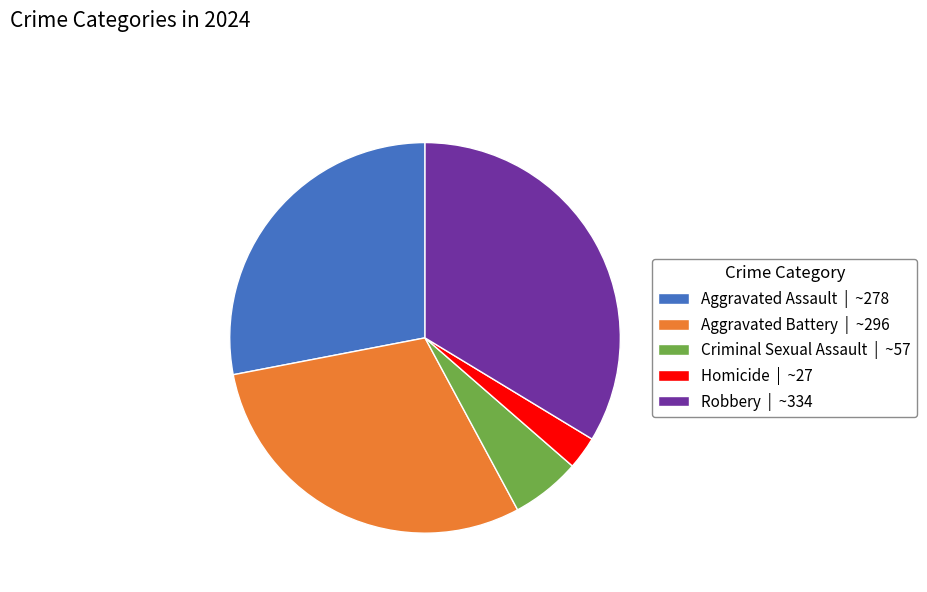

Which slice is the smallest?

Homicide